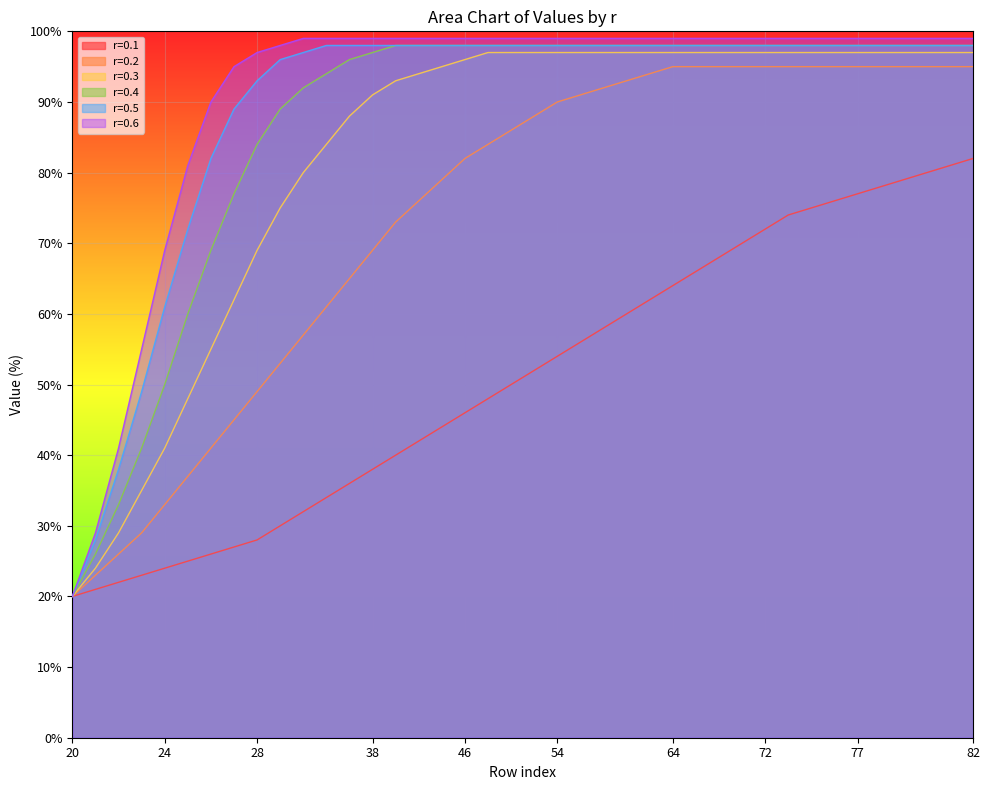

The value of r=0.1 at 52 is 52. True or false?

True